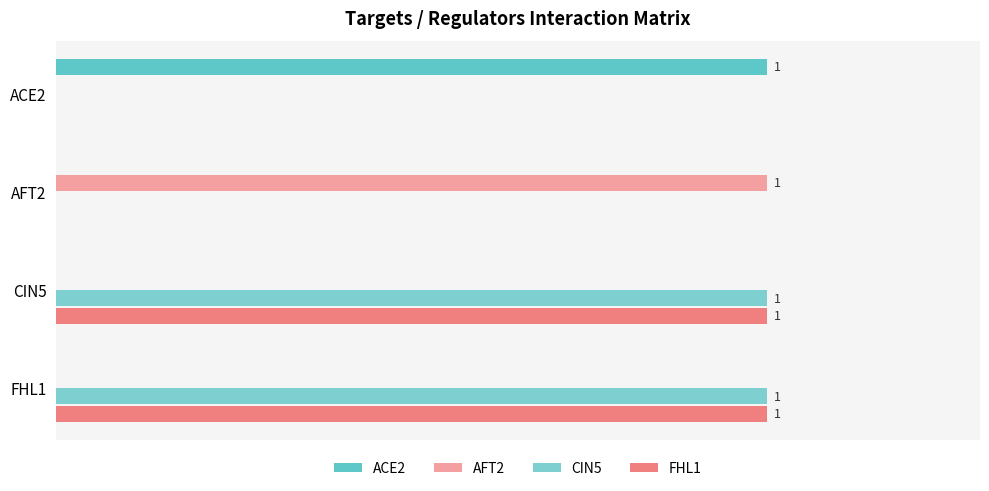

Which series has the largest total across all categories?

CIN5